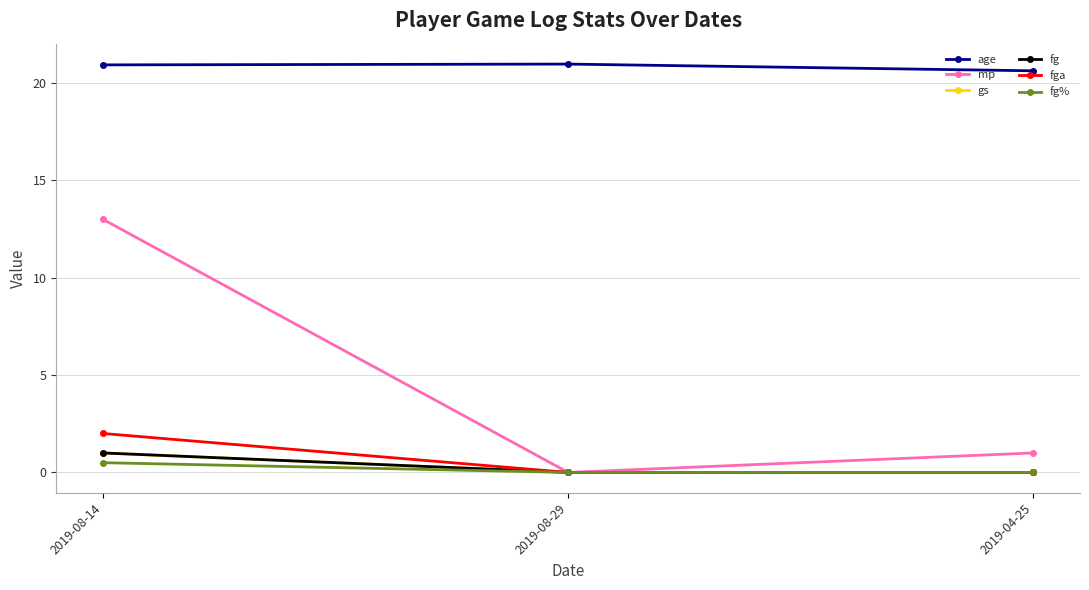

At which label does fga reach its minimum?

2019-08-29